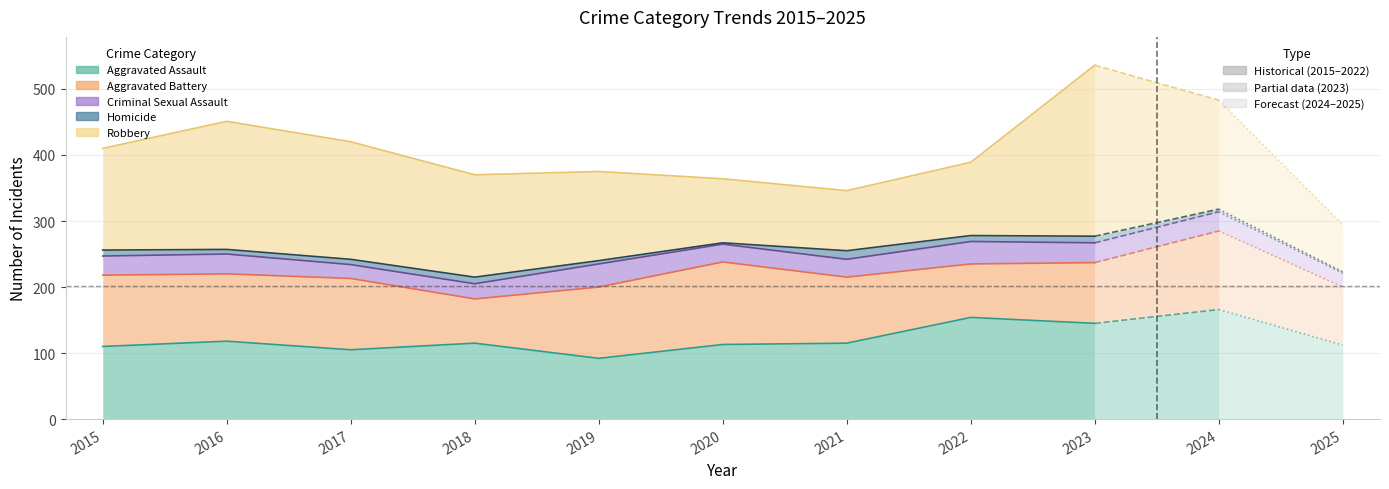

Which series has the widest spread of values?

Robbery